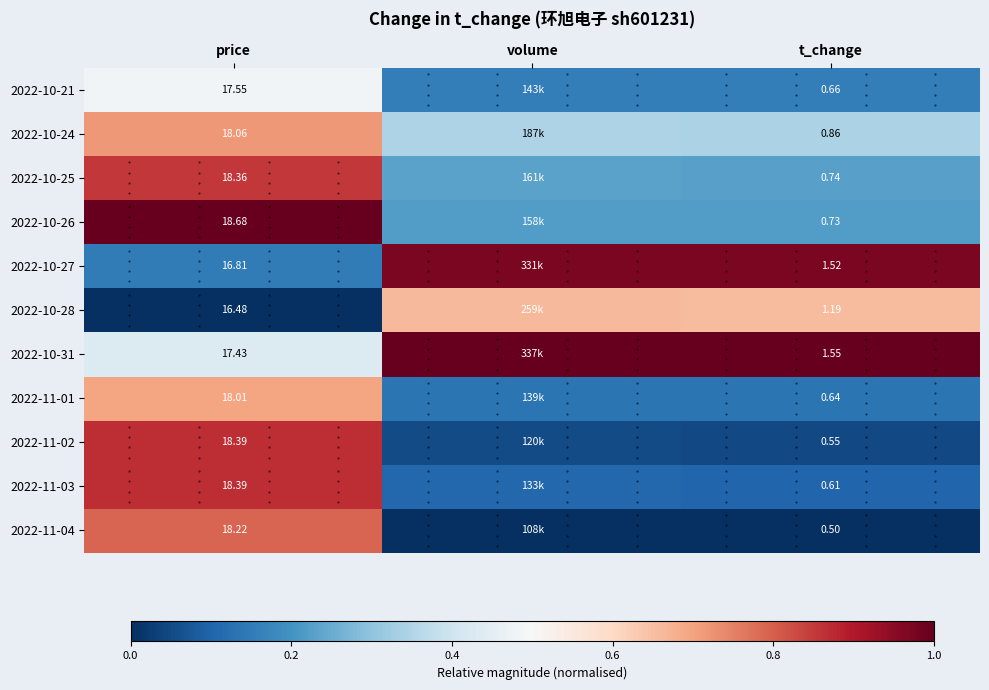

Is the value of 2022-10-25 at t_change greater than the value of 2022-10-24 at price?

No